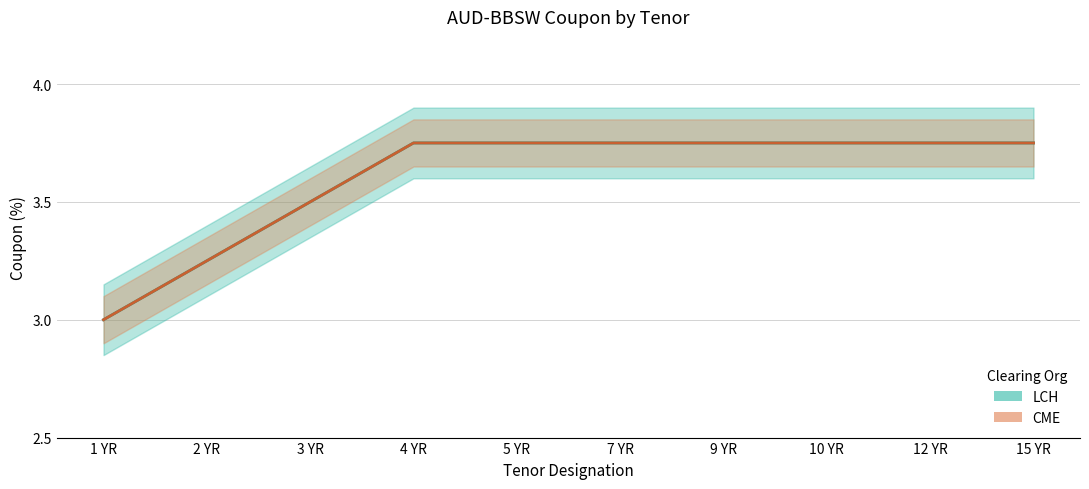

The LCH series shows 3.8 at 4 YR. True or false?

True